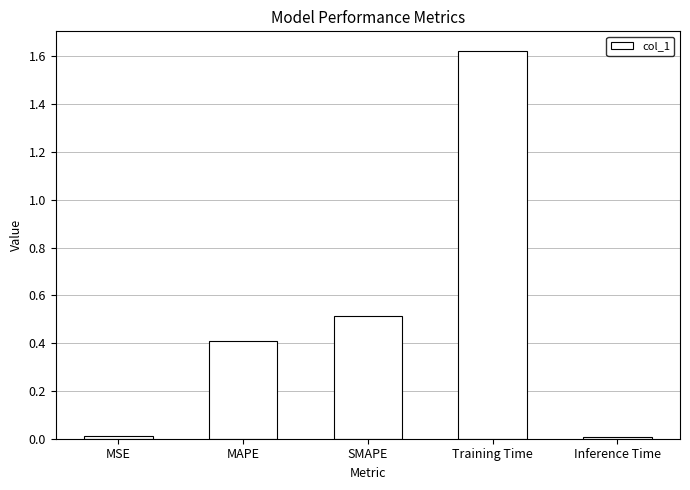

True or false: the data shows 0.2 at SMAPE.

False